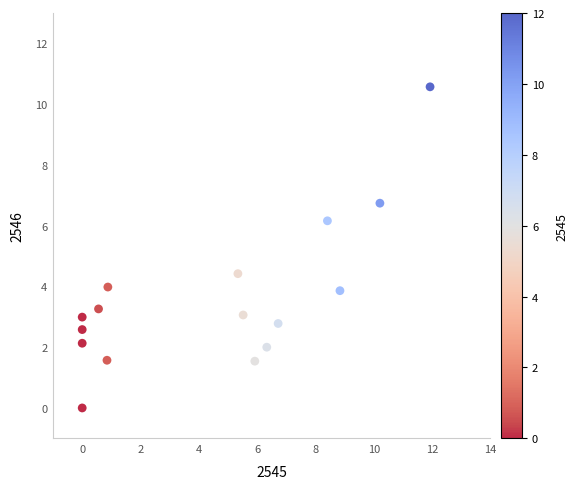

What is the range of X values (max minus min)?

11.9